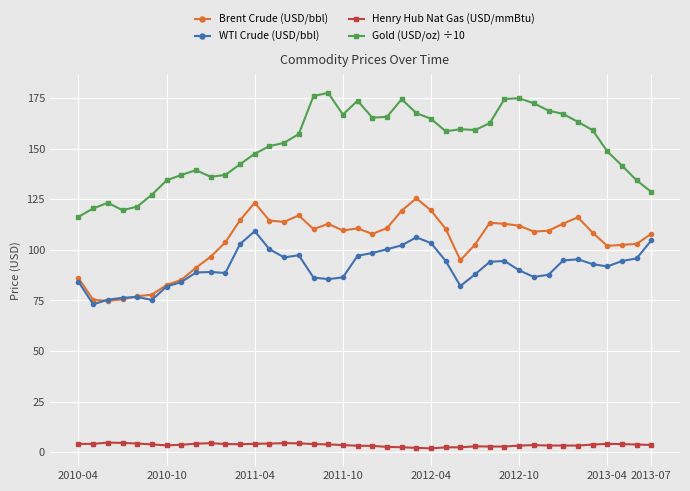

Rank the series by their maximum value, from lowest to highest.

Henry Hub Nat Gas (USD/mmBtu), WTI Crude (USD/bbl), Brent Crude (USD/bbl), Gold (USD/oz) ÷10